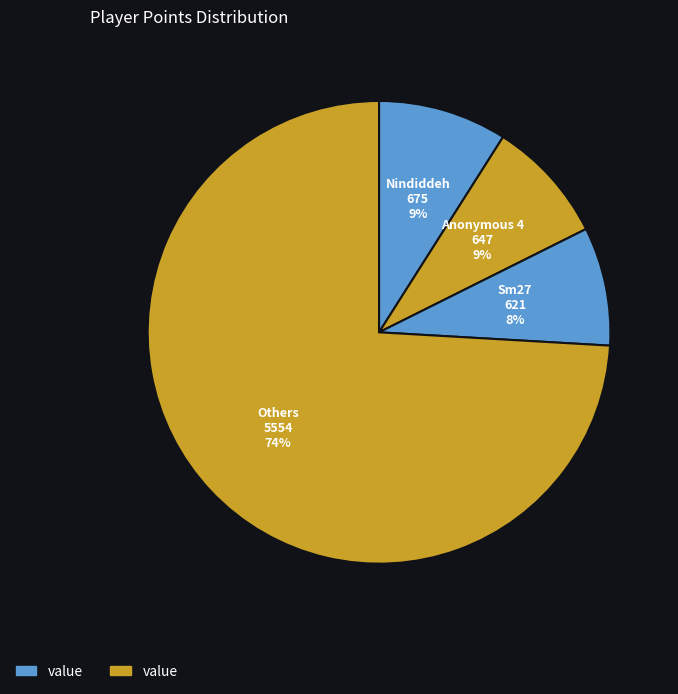

Is the sum of Anonymous 4 and Sm27 greater than half?

No